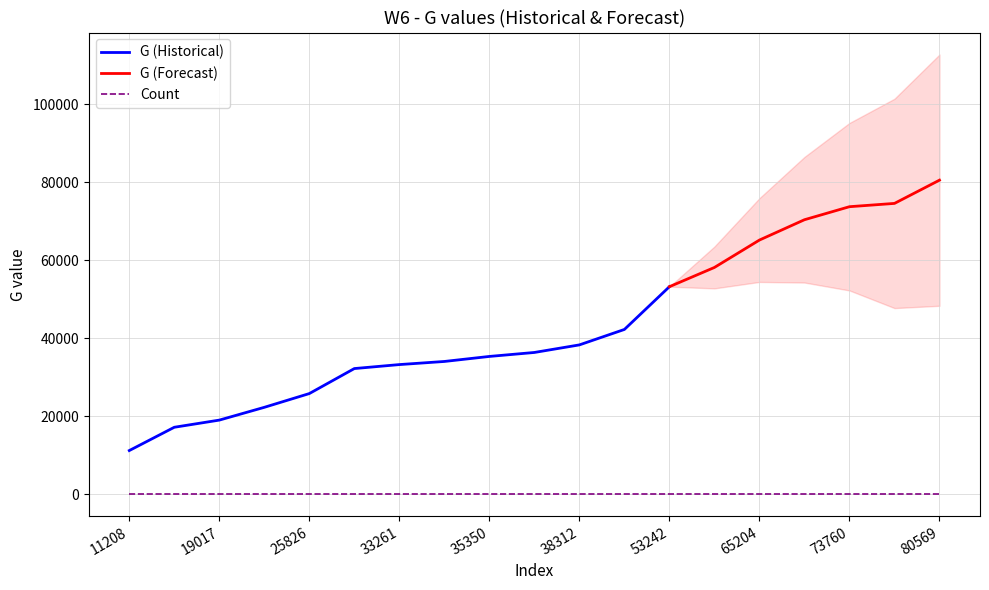

Which series has the widest spread of values?

G